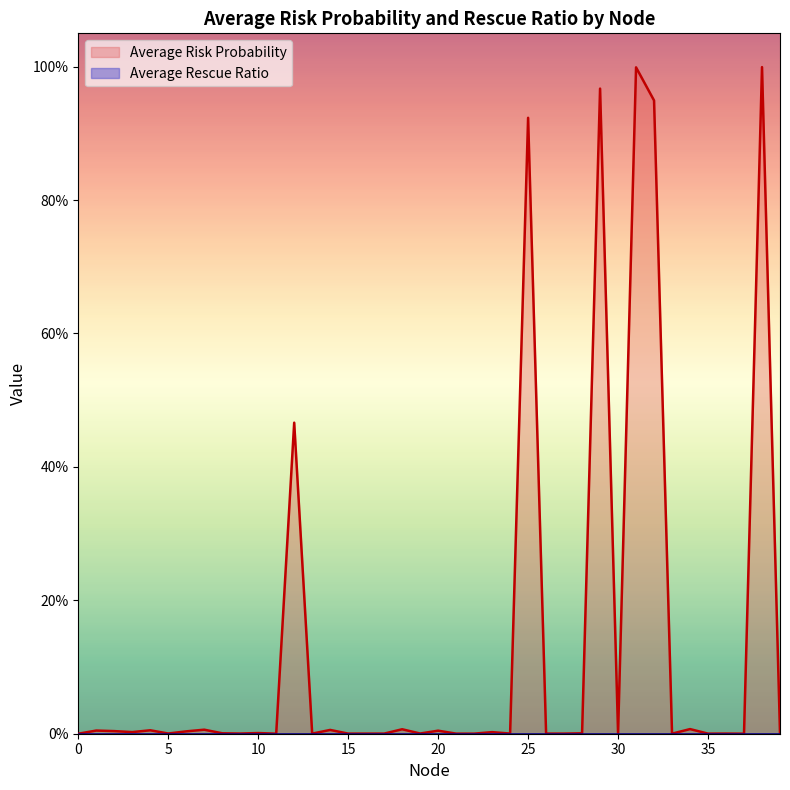

How many interior local valleys (lower than both neighbors) does the data have?

13